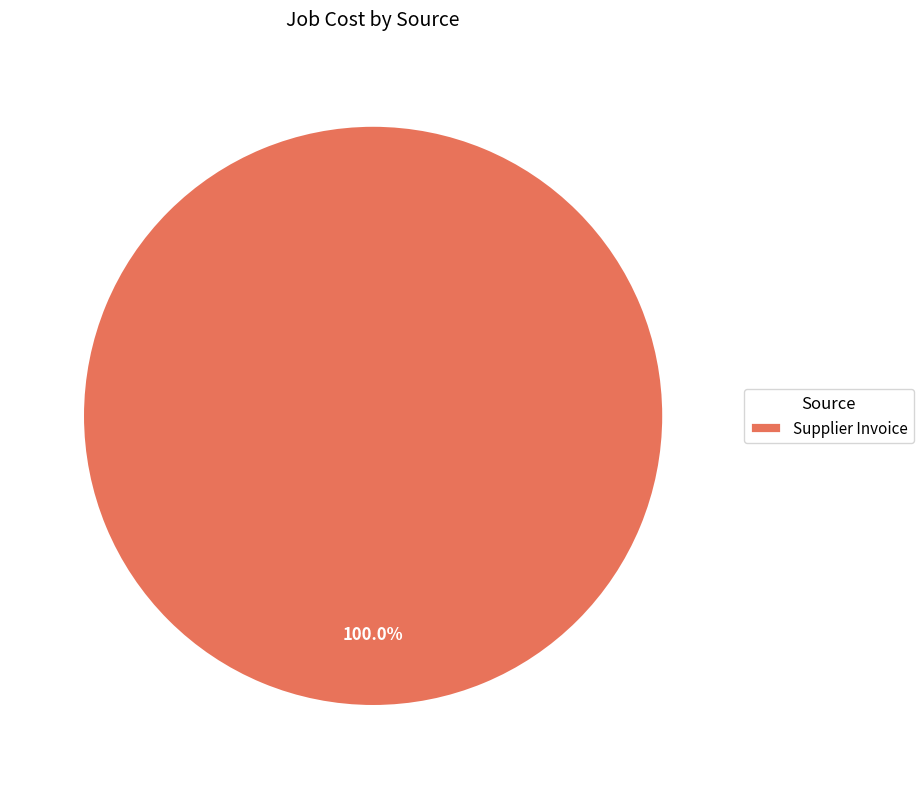

Does any single category account for the majority?

Yes